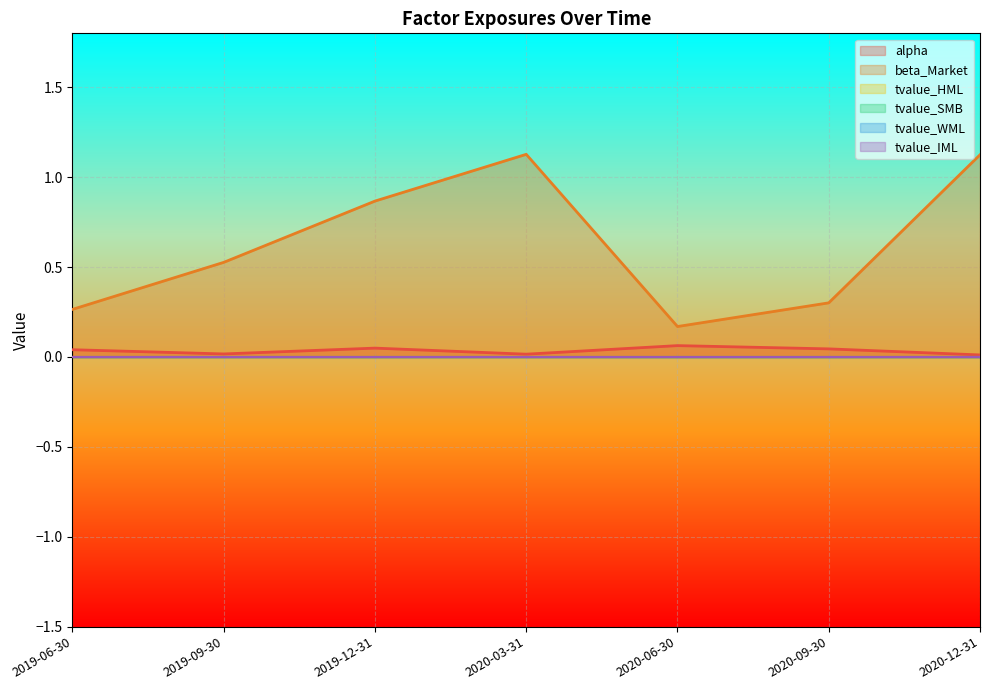

At which label is alpha closest to 0?

2020-12-31